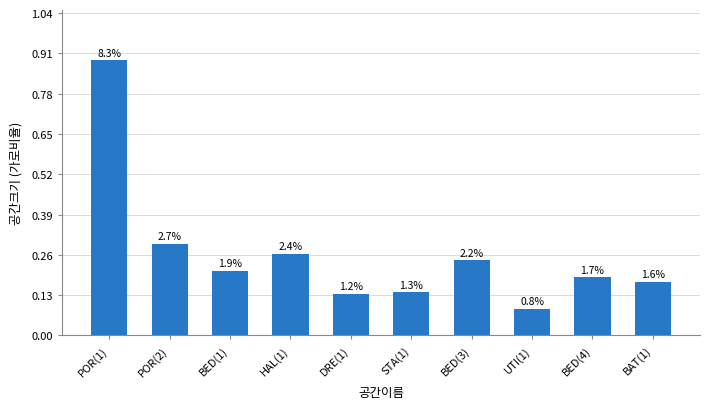

Reading right to left, transcribe all the data shown in this chart.

0.2	0.2	0.1	0.2	0.1	0.1	0.3	0.2	0.3	0.9